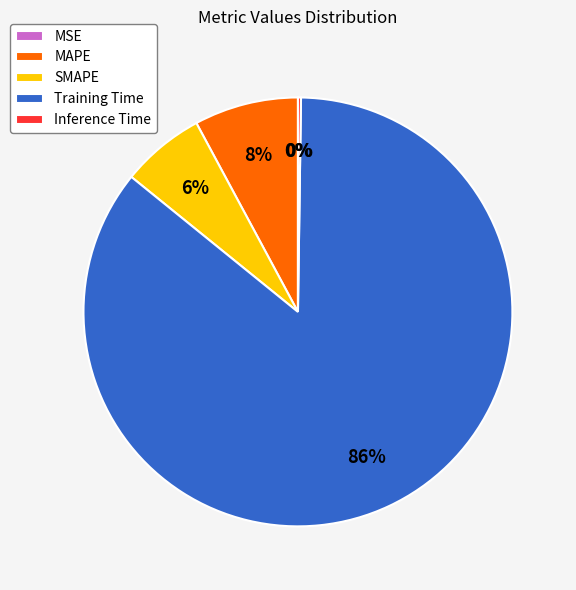

True or false: SMAPE accounts for 6% of the total.

True